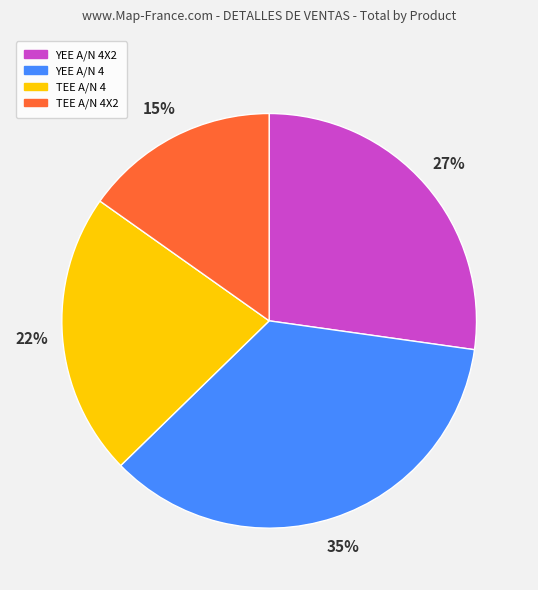

Between TEE A/N 4 and YEE A/N 4X2, which is larger?

YEE A/N 4X2